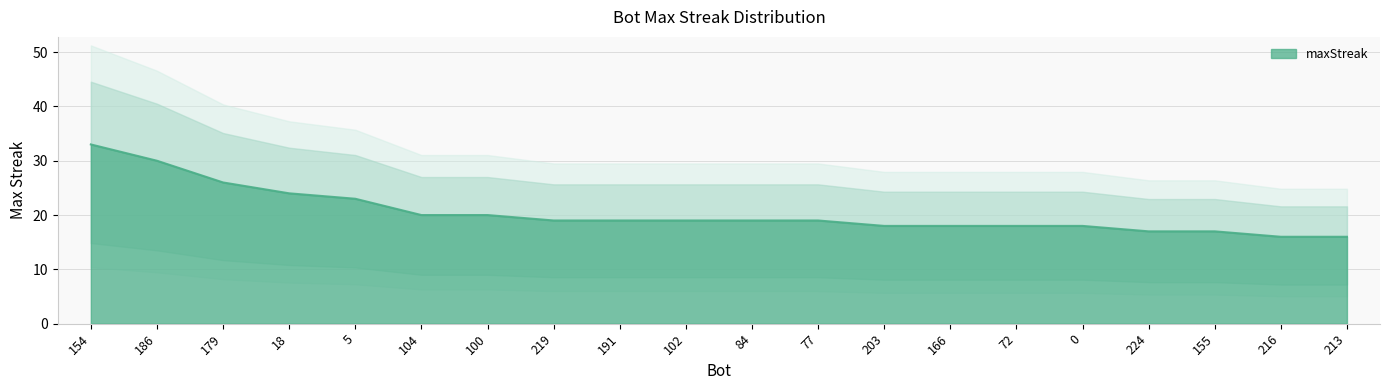

Is it true that the value at 100 is 32?

False